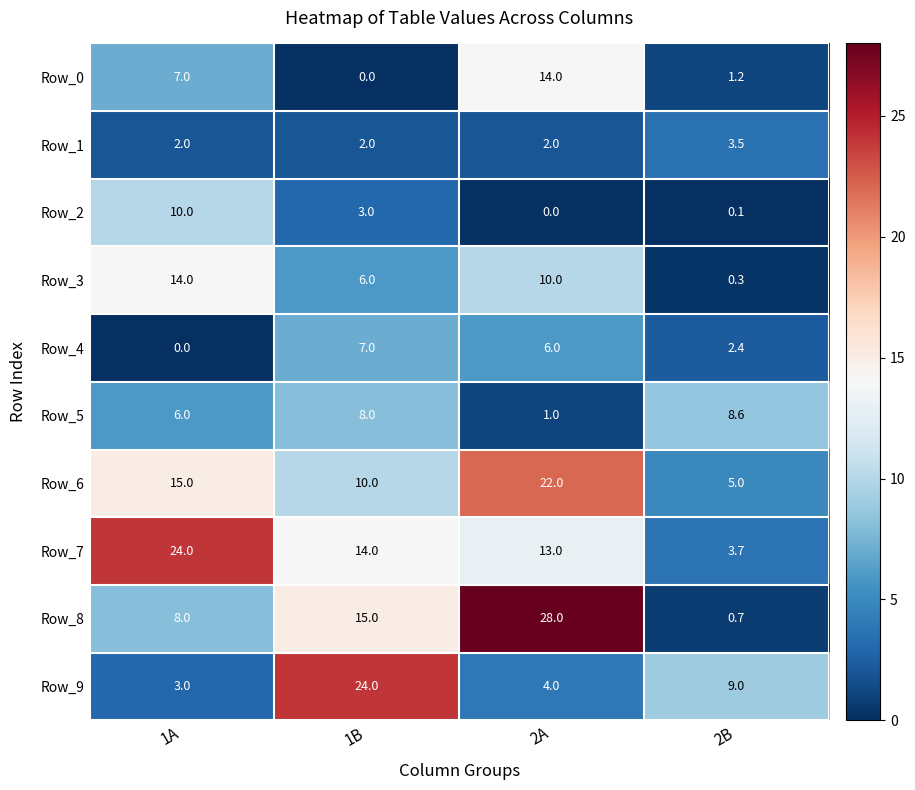

Rank the series at 1B from highest to lowest value.

Row_9, Row_8, Row_7, Row_6, Row_5, Row_4, Row_3, Row_2, Row_1, Row_0